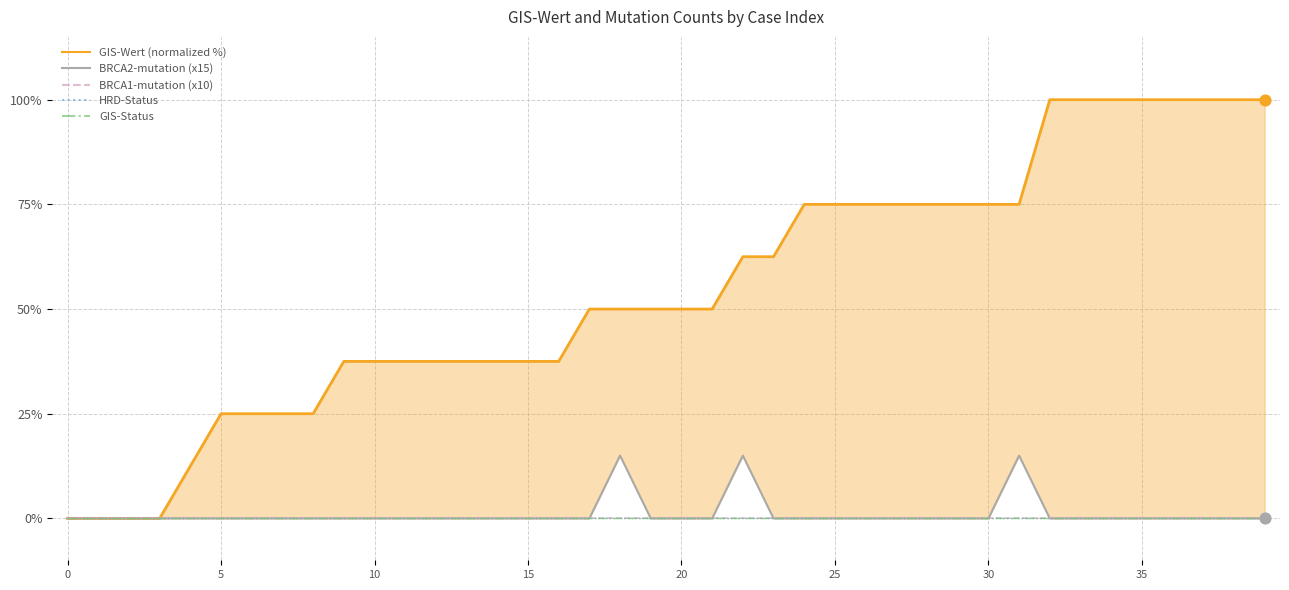

Which series has the largest total across all categories?

GIS-Wert (normalized %)